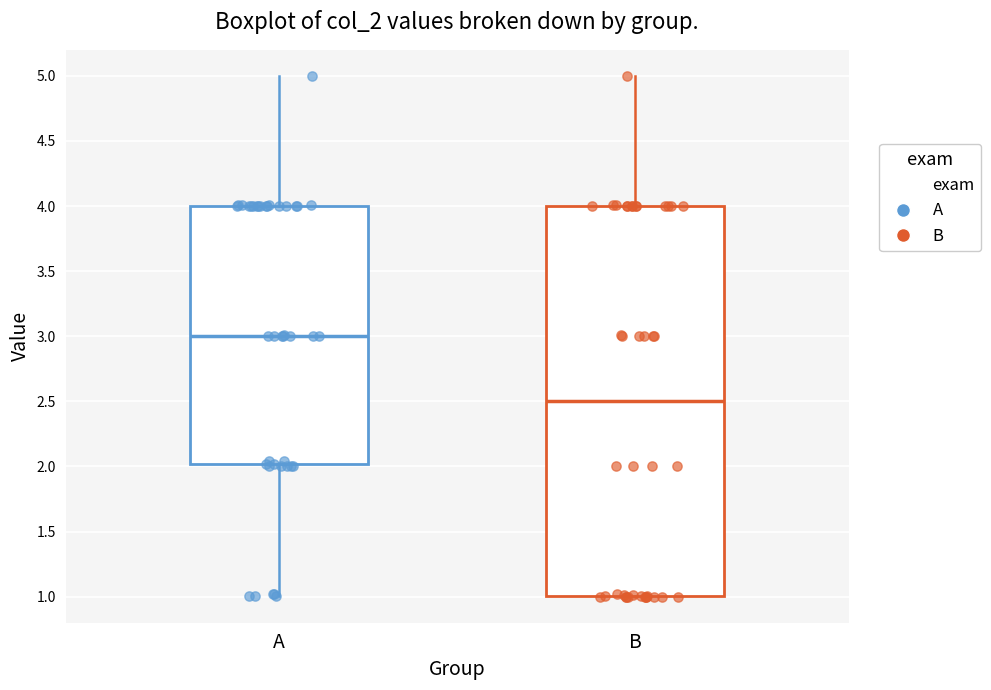

Reading left to right, transcribe this box plot: for each box, give where its median line is, the range the box spans, and where its two whiskers end, as read against the y-axis. The values are not printed on the chart, so give them approximately, as read against the axis.

A: median 3.0, box 2.0 to 4.0, whiskers 1.0 to 5.0
B: median 2.5, box 1.0 to 4.0, whiskers 1.0 to 5.0